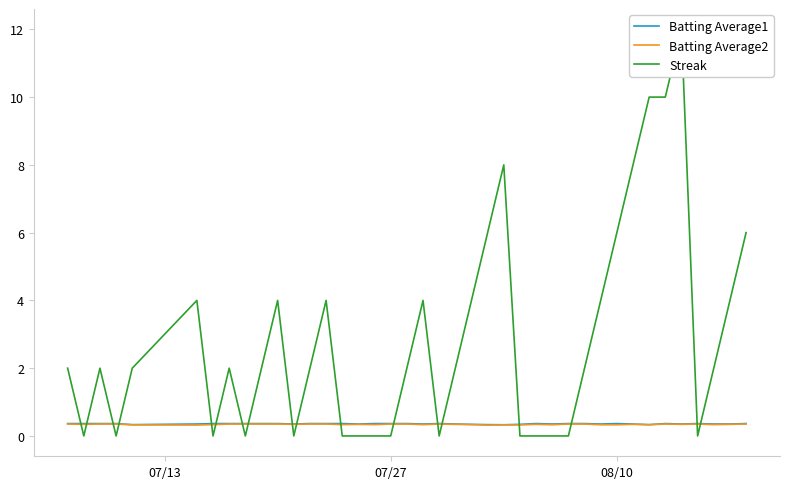

Does the chart display data point markers on the line(s)?

No